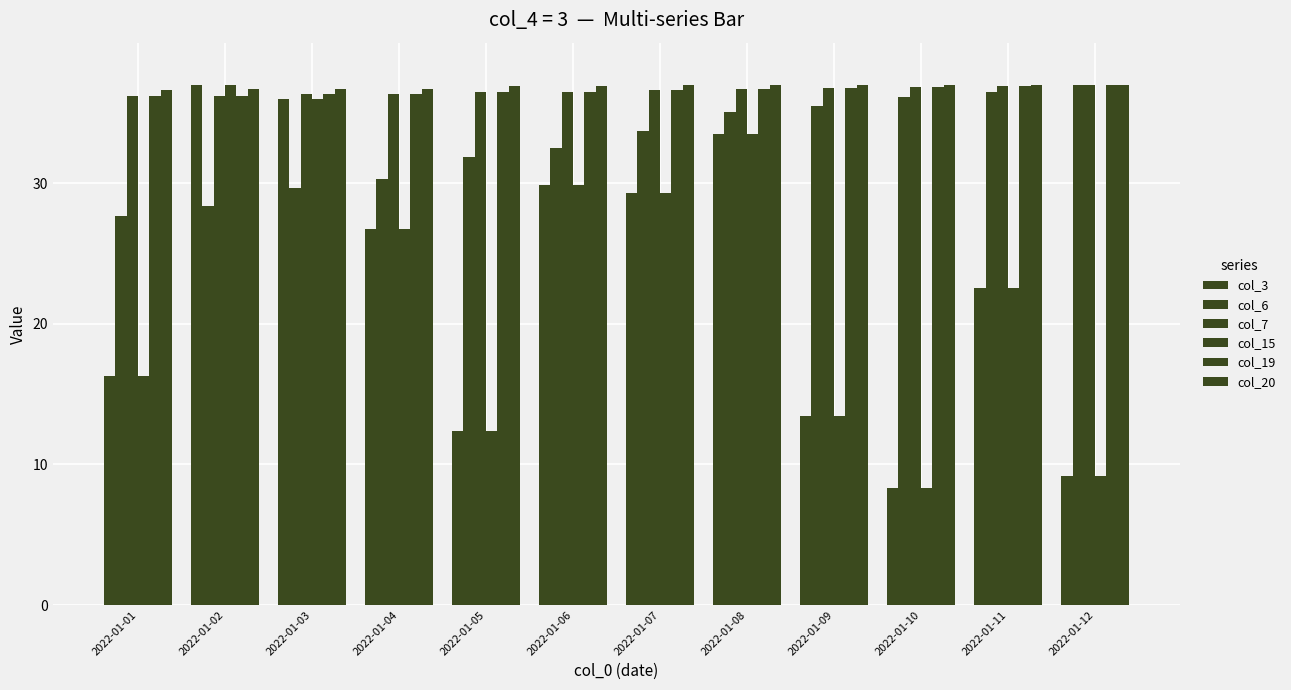

Reading left to right, transcribe all the data shown in this chart.

col_3: 2022-01-01=16.3	2022-01-02=37.0	2022-01-03=36.0	2022-01-04=26.7	2022-01-05=12.4	2022-01-06=29.9	2022-01-07=29.3	2022-01-08=33.5	2022-01-09=13.4	2022-01-10=8.3	2022-01-11=22.6	2022-01-12=9.2
col_6: 2022-01-01=27.7	2022-01-02=28.4	2022-01-03=29.6	2022-01-04=30.3	2022-01-05=31.9	2022-01-06=32.5	2022-01-07=33.8	2022-01-08=35.1	2022-01-09=35.5	2022-01-10=36.2	2022-01-11=36.5	2022-01-12=37.0
col_7: 2022-01-01=36.2	2022-01-02=36.2	2022-01-03=36.3	2022-01-04=36.4	2022-01-05=36.5	2022-01-06=36.5	2022-01-07=36.6	2022-01-08=36.7	2022-01-09=36.8	2022-01-10=36.9	2022-01-11=36.9	2022-01-12=37.0
col_15: 2022-01-01=16.3	2022-01-02=37.0	2022-01-03=36.0	2022-01-04=26.7	2022-01-05=12.4	2022-01-06=29.9	2022-01-07=29.3	2022-01-08=33.5	2022-01-09=13.4	2022-01-10=8.3	2022-01-11=22.6	2022-01-12=9.2
col_19: 2022-01-01=36.2	2022-01-02=36.2	2022-01-03=36.3	2022-01-04=36.4	2022-01-05=36.5	2022-01-06=36.5	2022-01-07=36.6	2022-01-08=36.7	2022-01-09=36.8	2022-01-10=36.9	2022-01-11=36.9	2022-01-12=37.0
col_20: 2022-01-01=36.7	2022-01-02=36.7	2022-01-03=36.7	2022-01-04=36.7	2022-01-05=36.9	2022-01-06=36.9	2022-01-07=37.0	2022-01-08=37.0	2022-01-09=37.0	2022-01-10=37.0	2022-01-11=37.0	2022-01-12=37.0